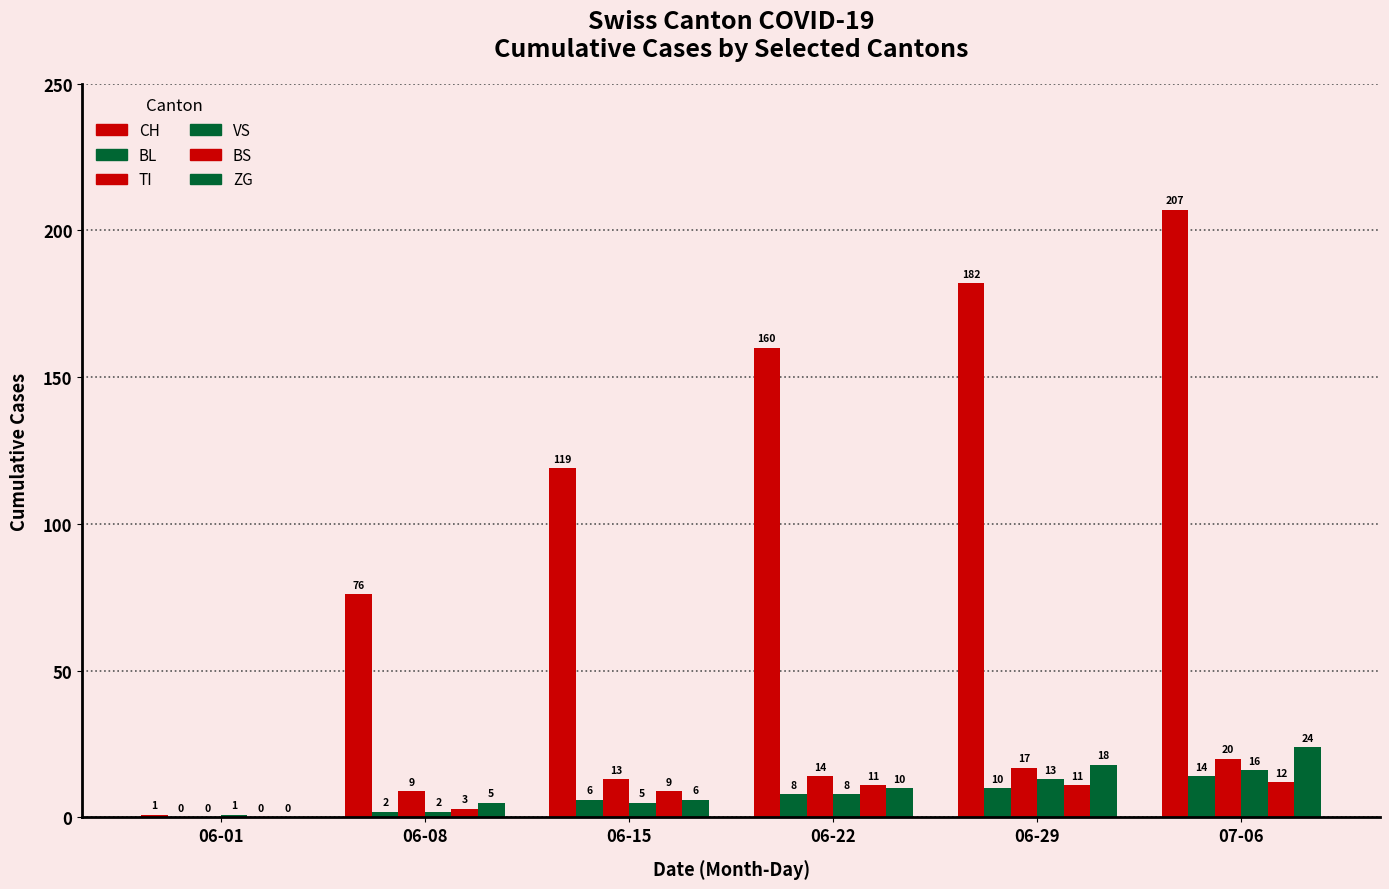

Rank the series by their maximum value, from lowest to highest.

BS, BL, VS, TI, ZG, CH